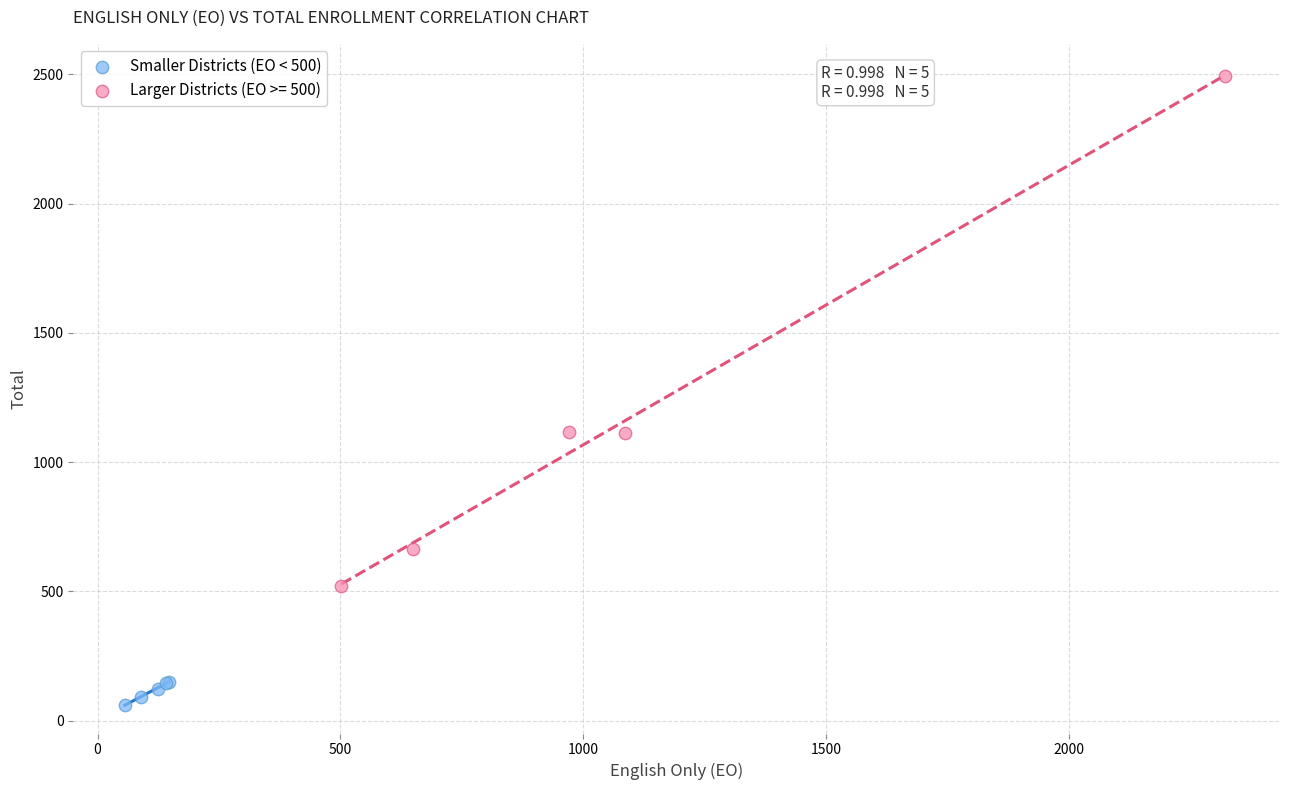

Which series has the widest spread of Y values?

Larger Districts (EO >= 500)